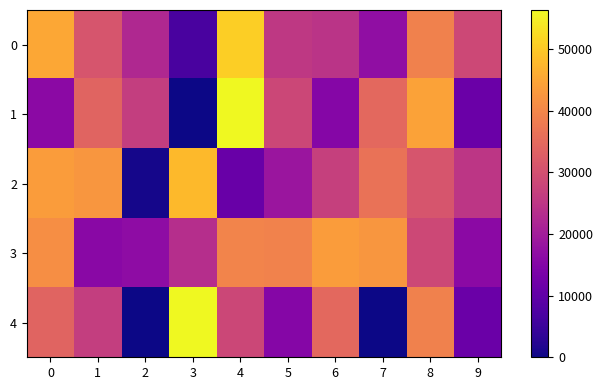

Reading right to left, extract all data points from this chart.

0: 9=28557.0	8=38997.7	7=17089.0	6=24531.0	5=25457.0	4=50866.0	3=6749.9	2=22339.0	1=30917.0	0=45305.7
1: 9=11279.9	8=44351.3	7=34612.5	6=15326.0	5=28253.0	4=56379.4	3=0.0	2=26472.0	1=33804.0	0=16231.0
2: 9=24973.7	8=30922.4	7=36551.2	6=26957.0	5=18548.0	4=11032.0	3=47818.0	2=801.0	1=42551.6	0=43569.1
3: 9=16231.0	8=28557.0	7=42551.6	6=43569.1	5=39217.4	4=39595.6	3=23531.8	2=16680.0	1=15880.0	0=41191.5
4: 9=11279.9	8=38997.7	7=0.0	6=34612.5	5=15326.0	4=28253.0	3=56379.4	2=0.0	1=26472.0	0=33804.0